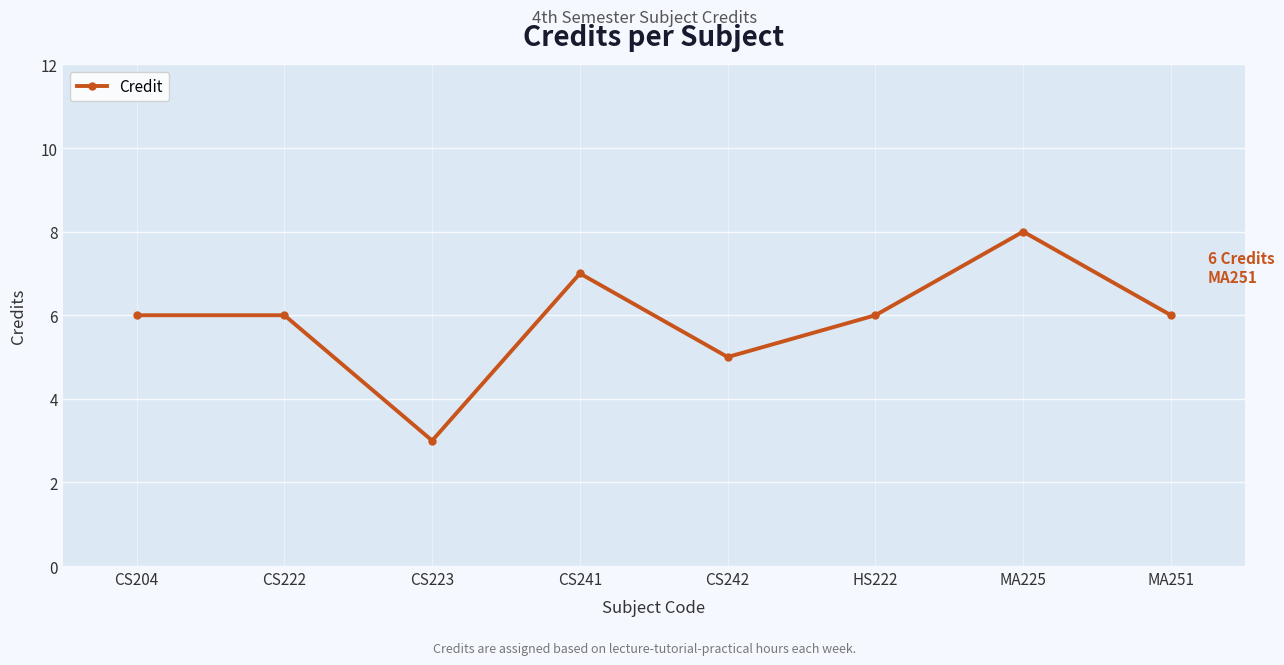

Does the chart display data point markers on the line(s)?

Yes